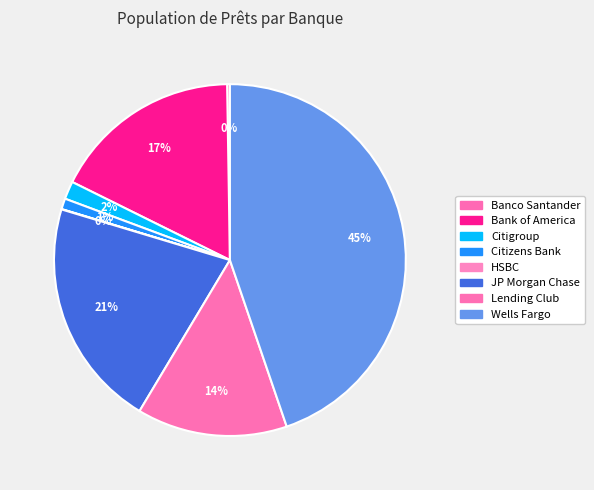

Which has a higher value, Wells Fargo or JP Morgan Chase?

Wells Fargo